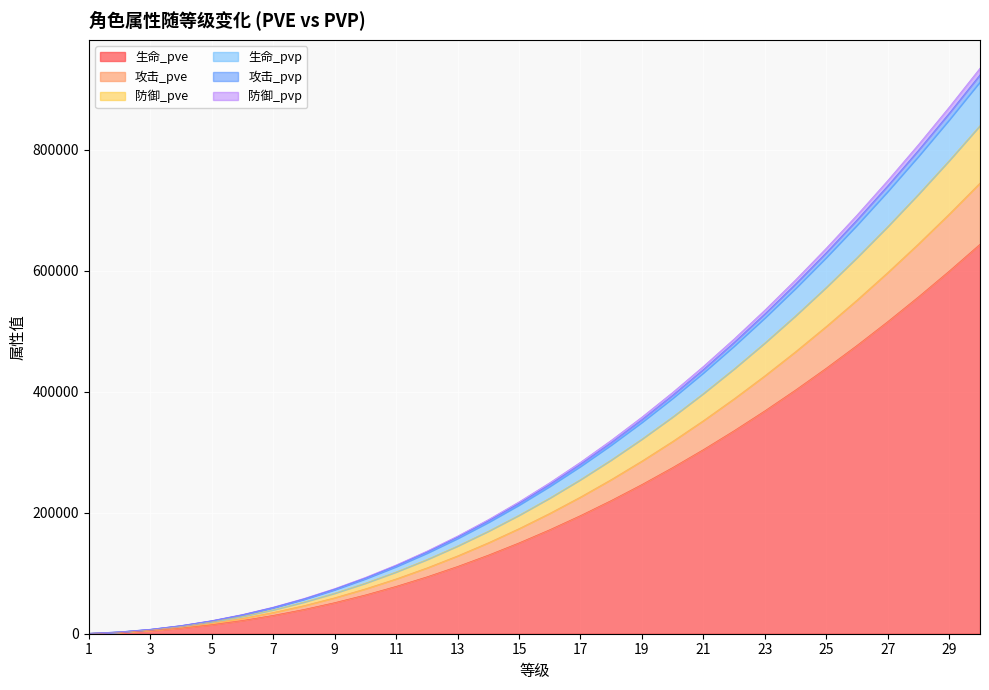

At which label does 防御_pve reach its peak?

30